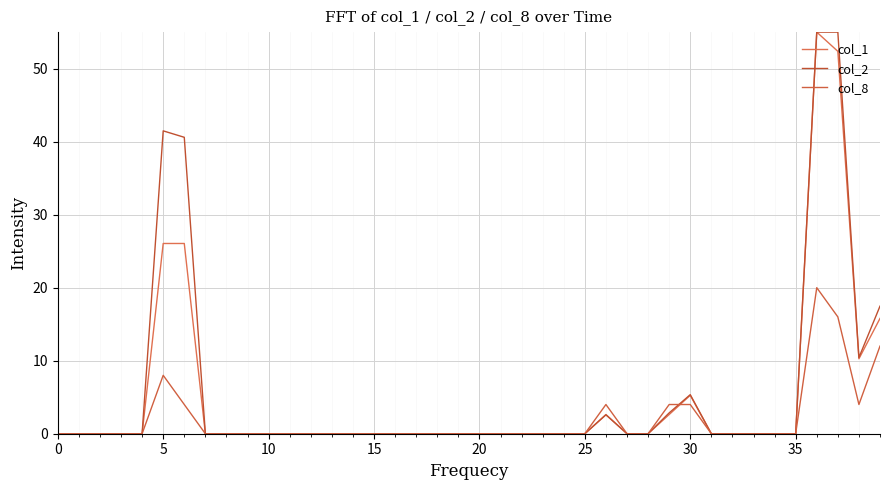

Rank the series by their average value, from highest to lowest.

col_2, col_1, col_8